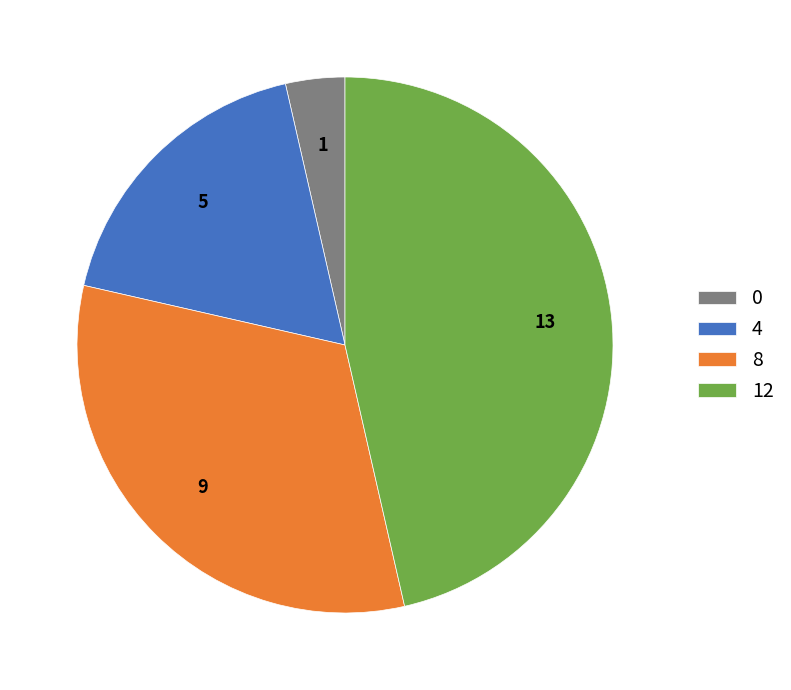

Is the sum of 4 and 0 greater than half?

No